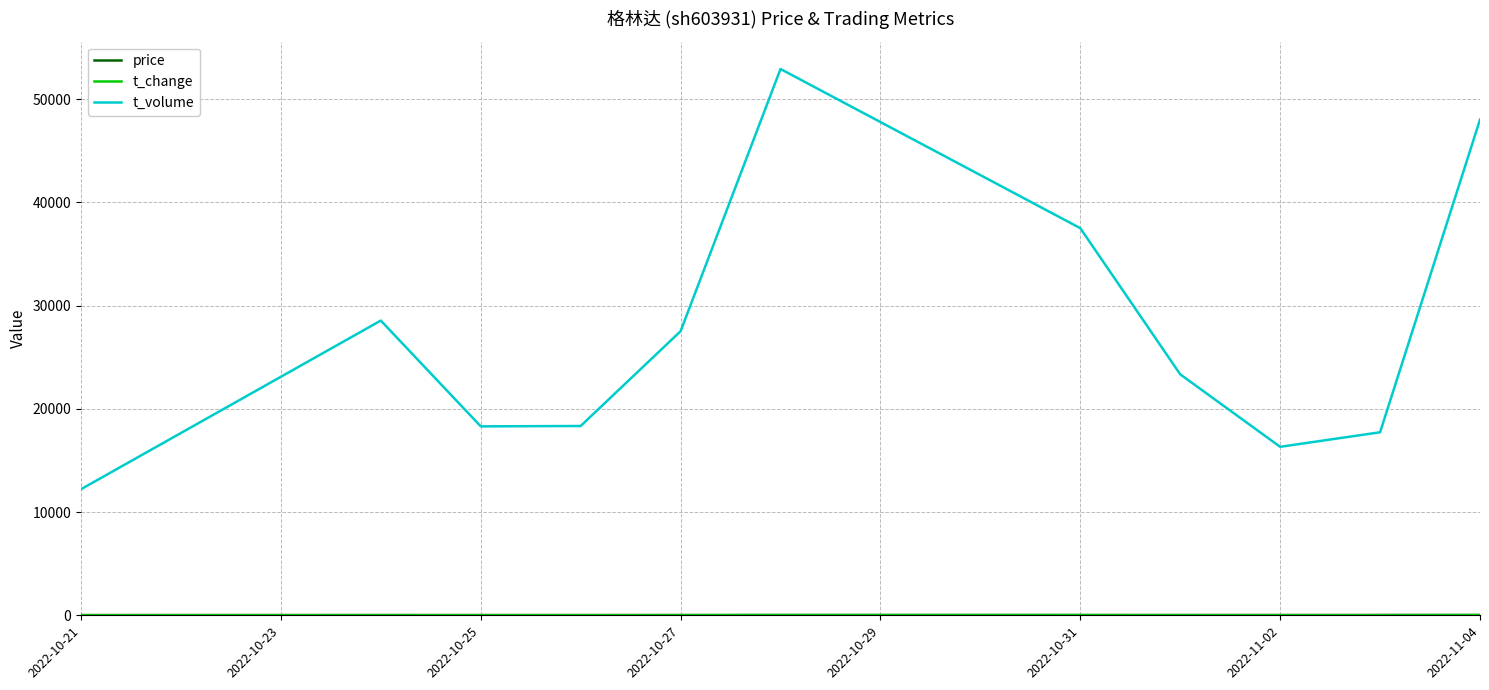

Which series has the largest range (max minus min)?

t_volume